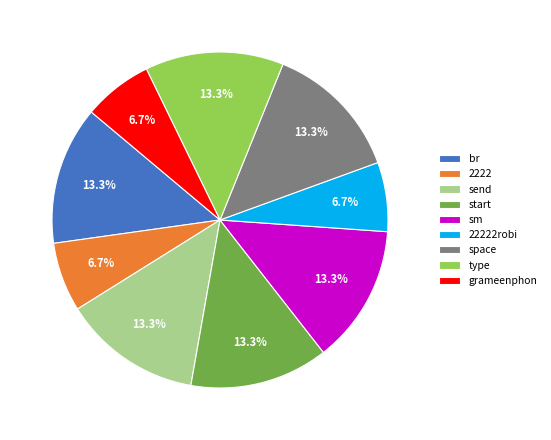

How many segments does this pie chart have?

9